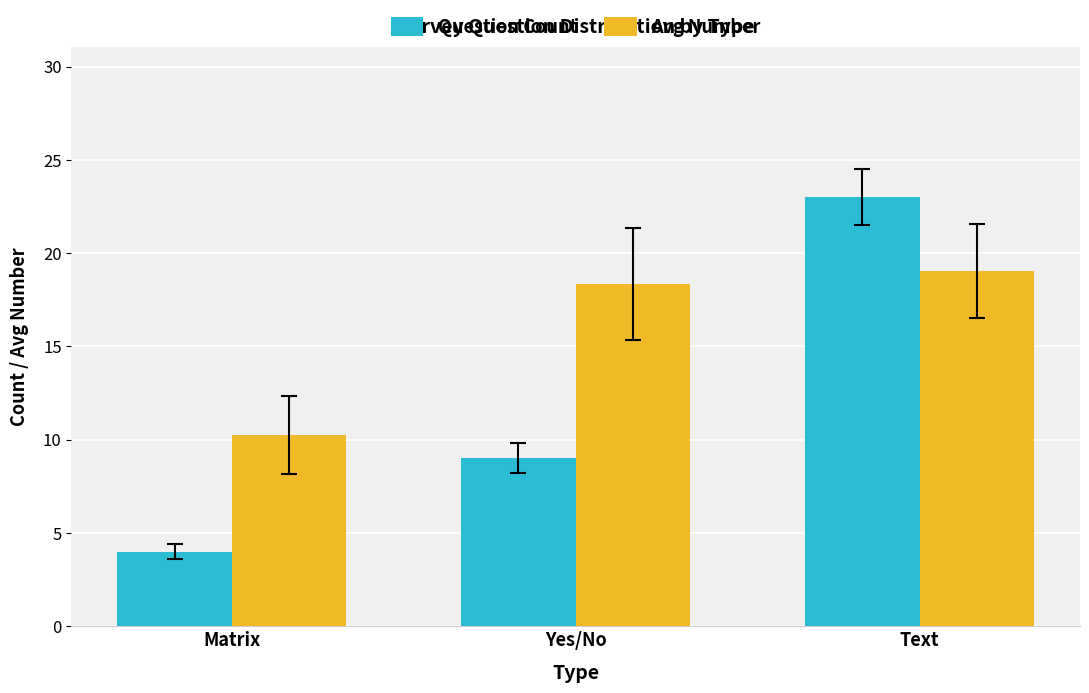

What is the maximum value for Avg Number?

19.0